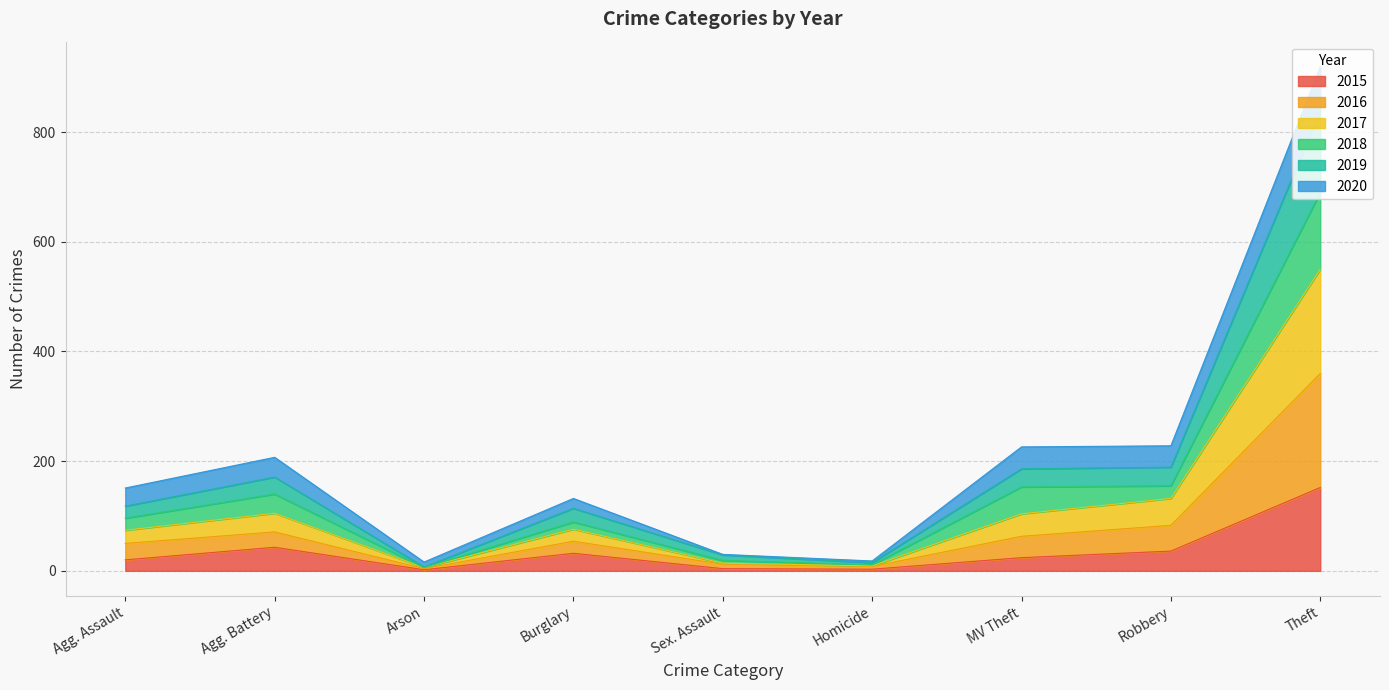

The value of 2015 at MV Theft is 24. True or false?

True